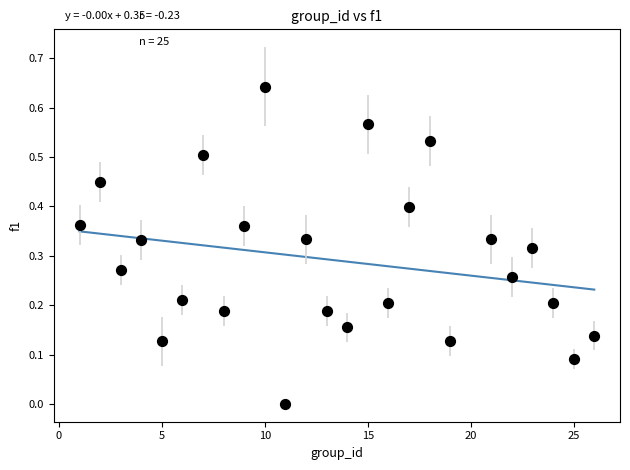

What is the range of X values (max minus min)?

25.0